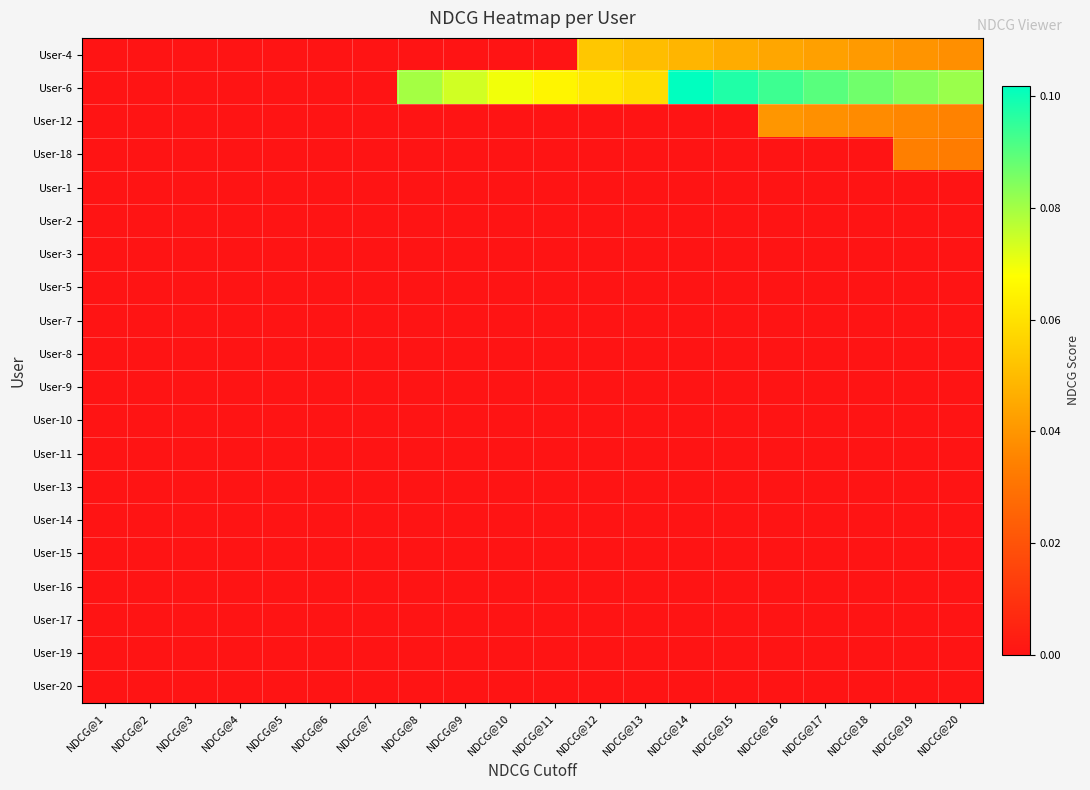

What is the maximum value shown in the chart?

0.1